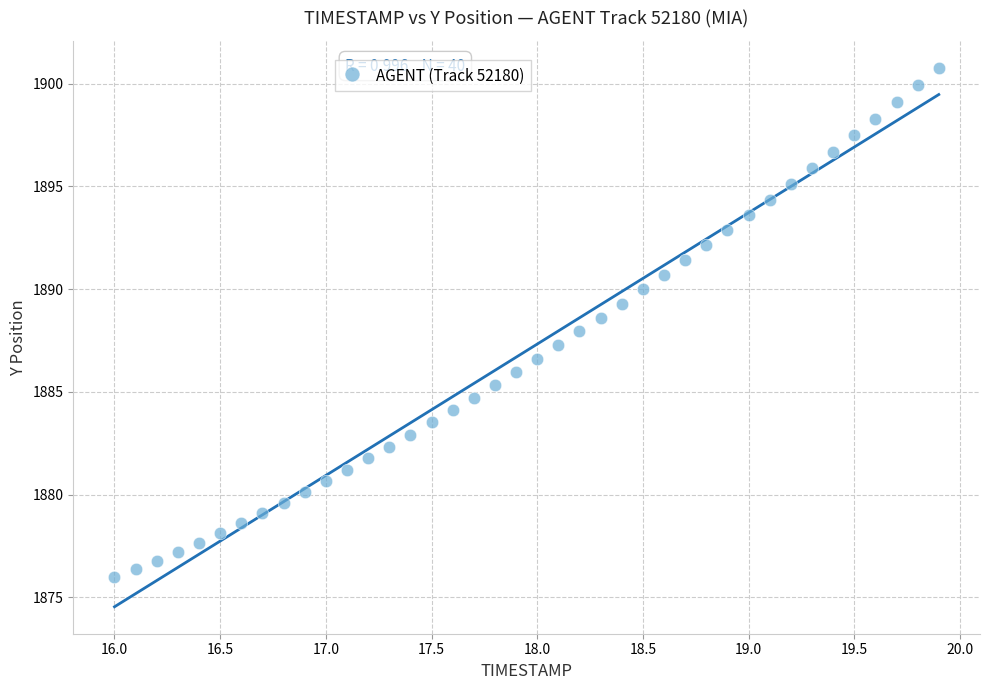

What is the range of X values (max minus min)?

3.9